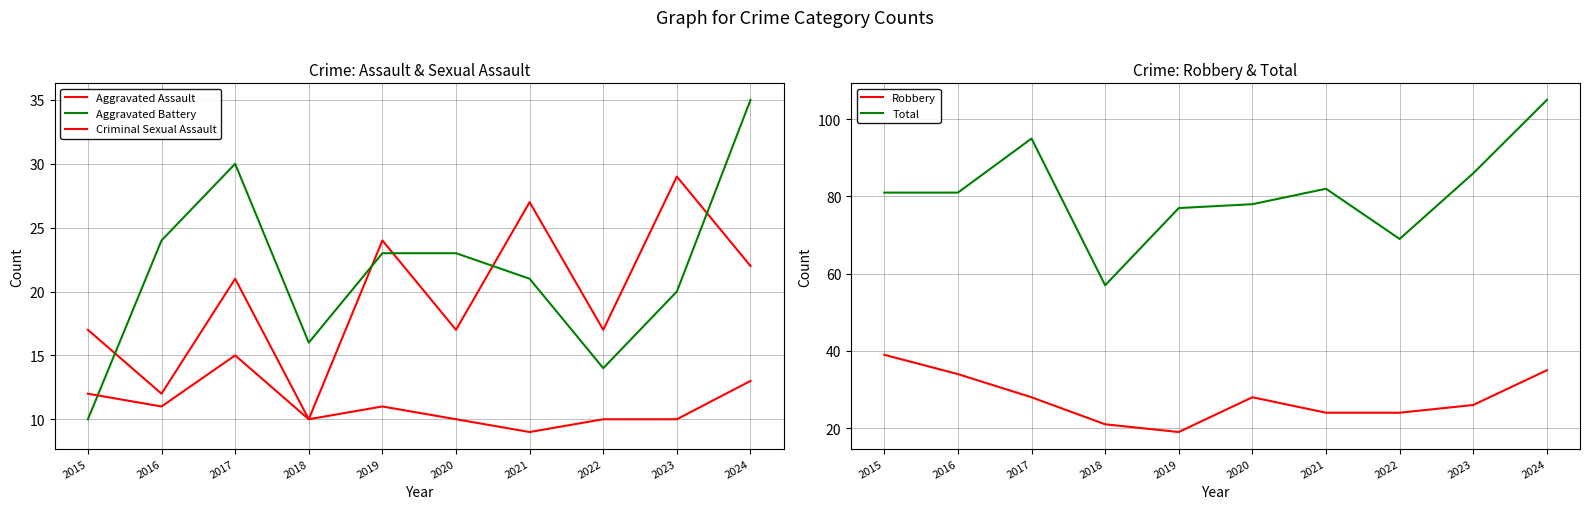

At which category is the sum across all series the highest?

2024